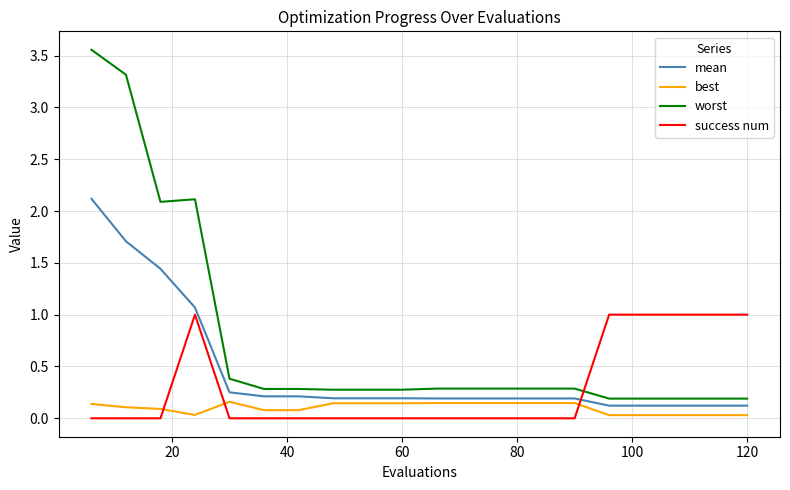

Which series has the largest range (max minus min)?

worst